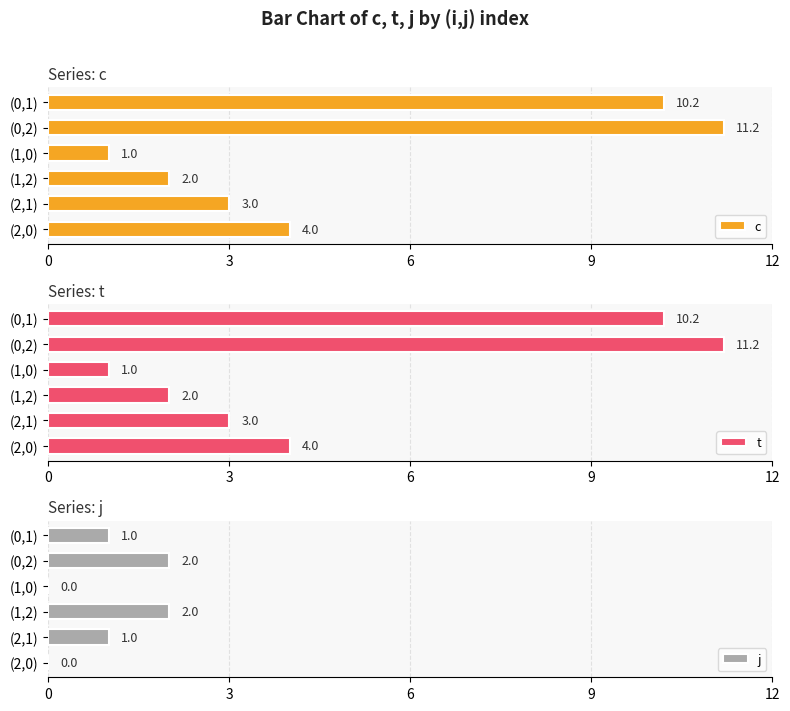

At which label does c reach its peak?

(0,2)